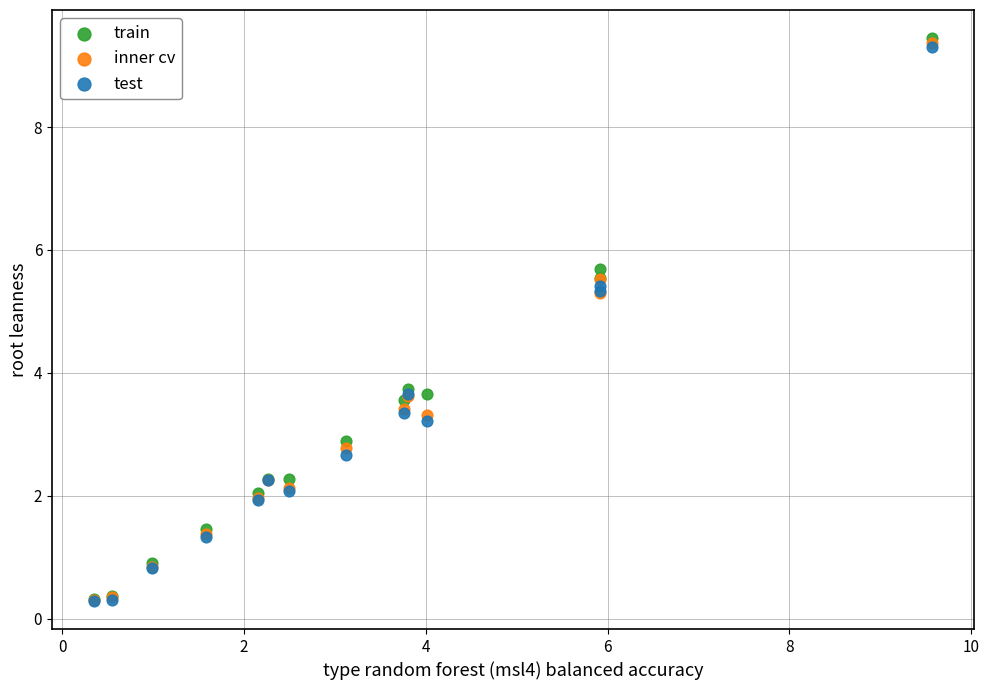

What are all the series names shown in the legend?

train, inner cv, test